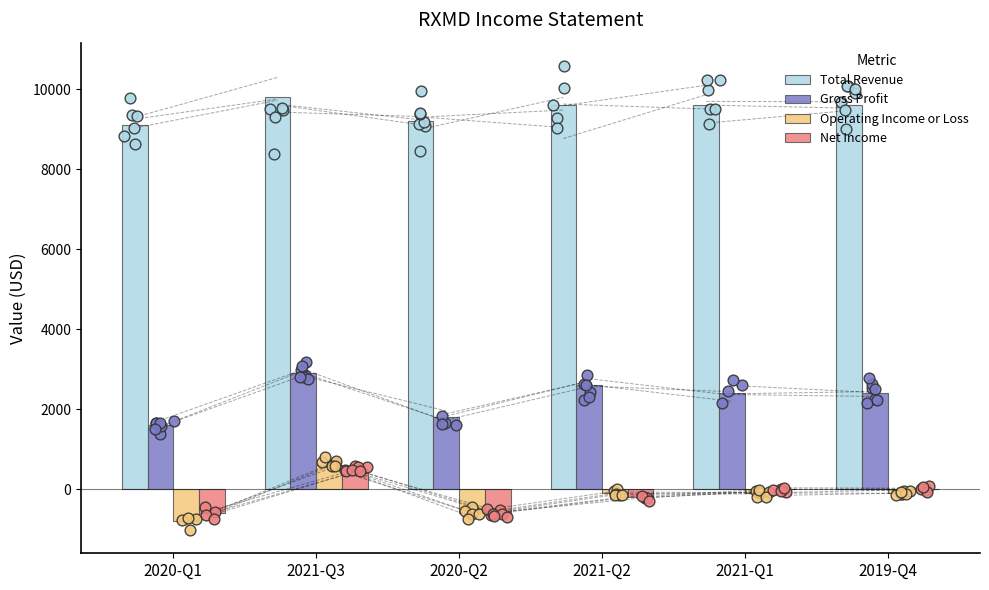

Is the value of Net Income at 2021-Q2 greater than the value of Total Revenue at 2019-Q4?

No